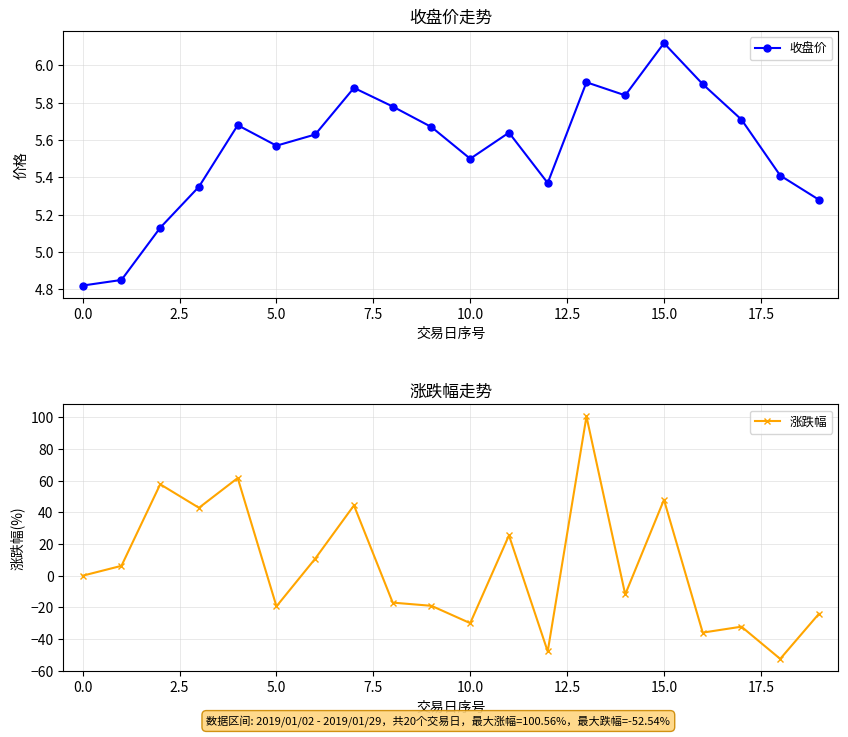

What is the lowest value of the 涨跌幅 series?

-52.5